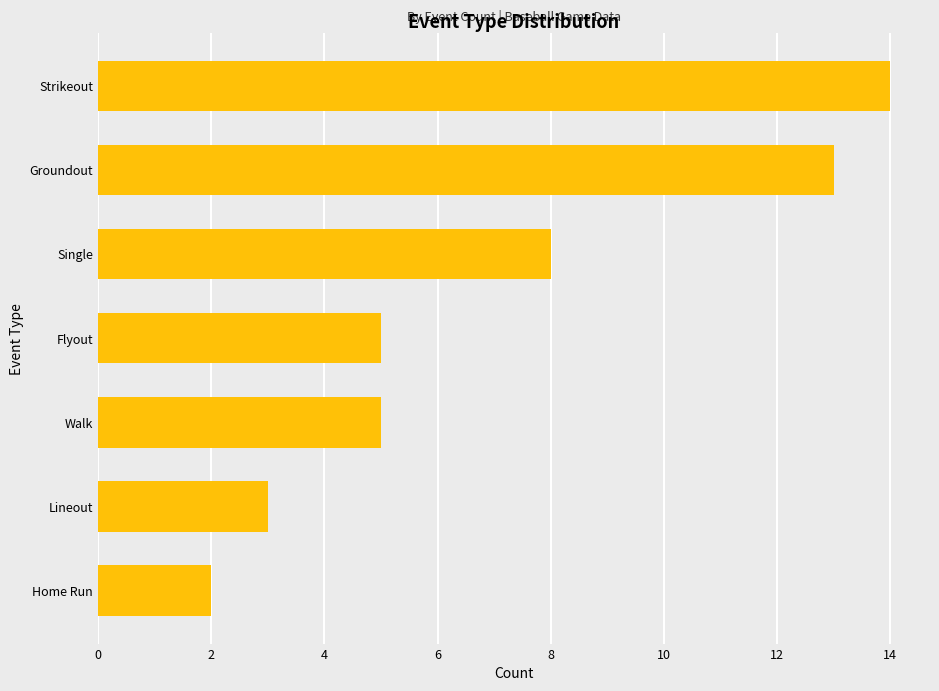

The value at Groundout is 4. True or false?

False